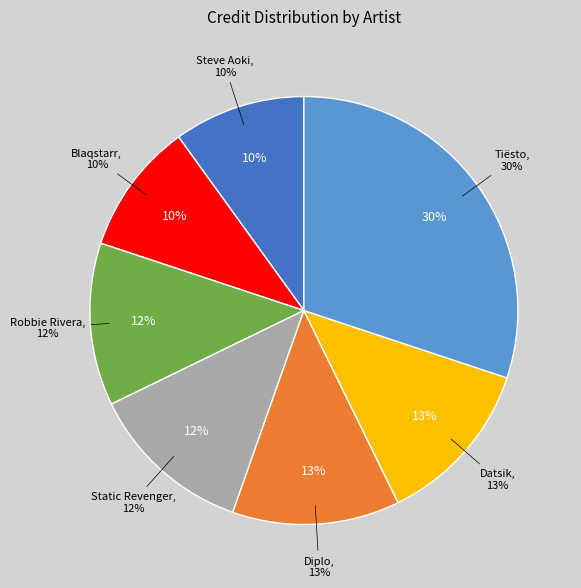

Is it true that Static Revenger is 12% of the pie?

True